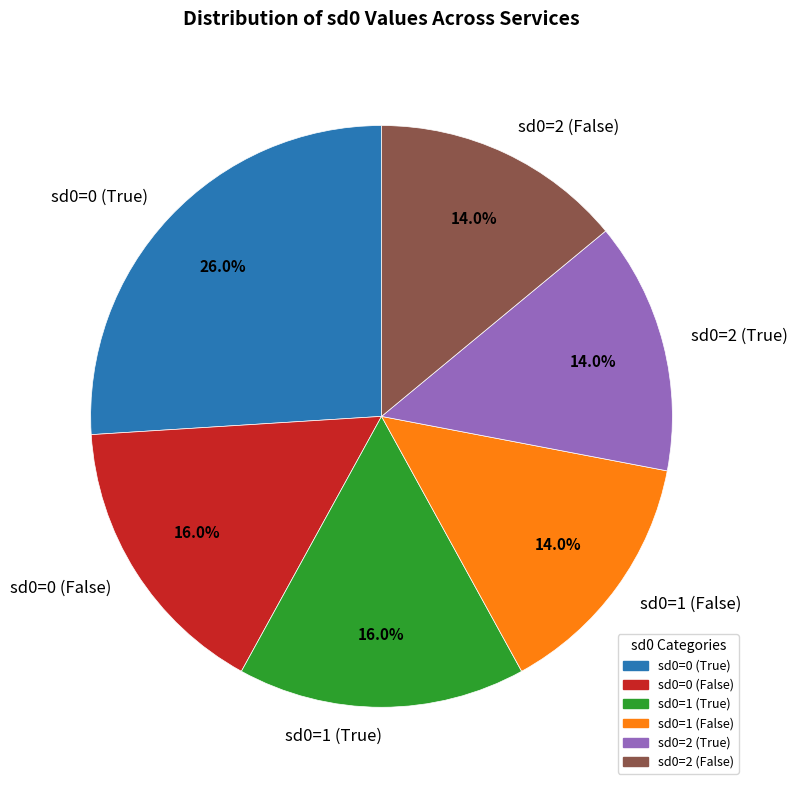

To the nearest percent, what is the difference between the largest and smallest slice percentages?

12%